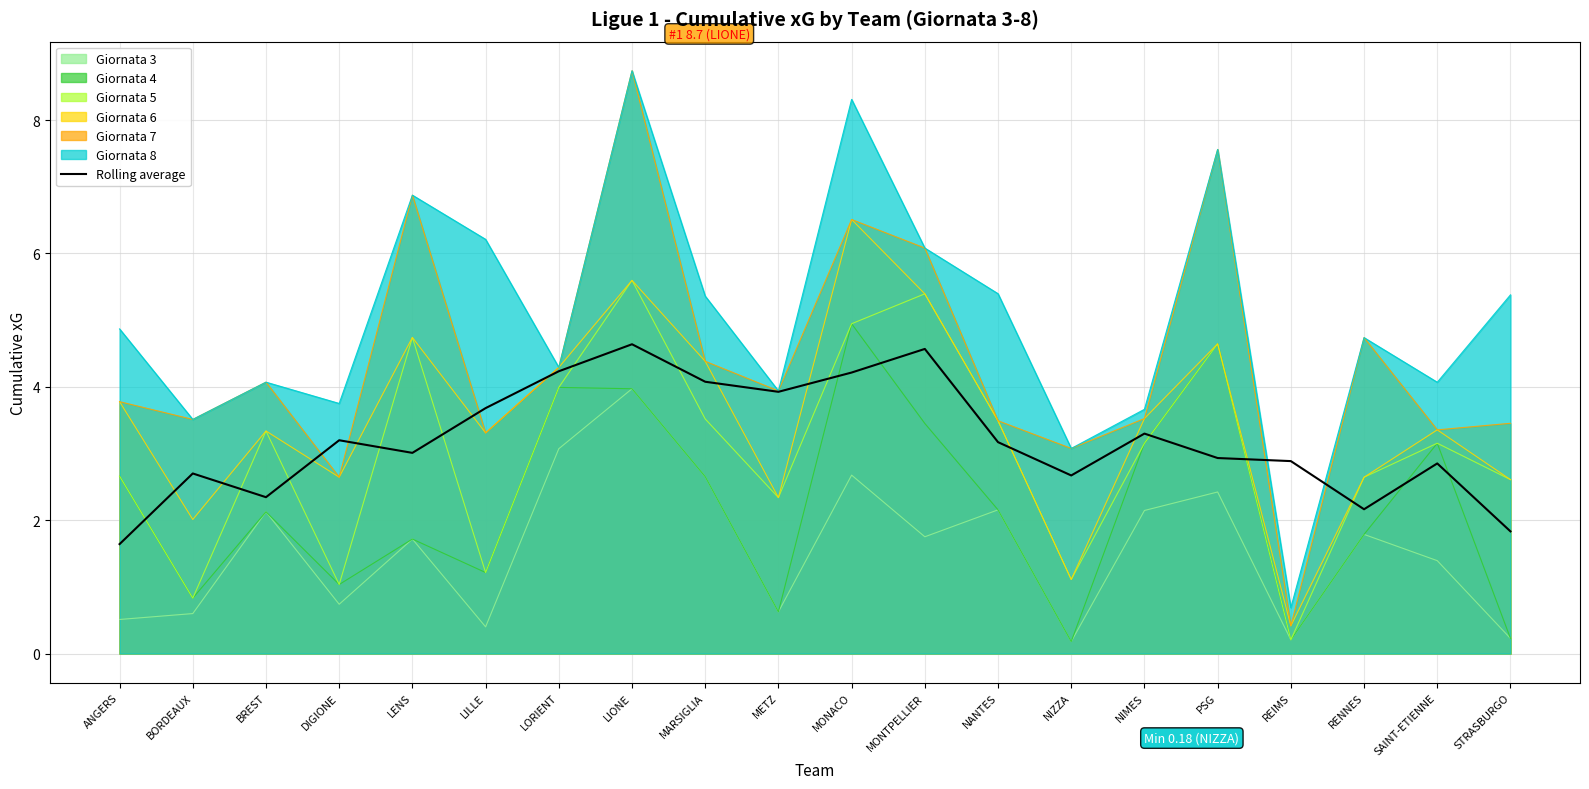

True or false: there are more than 0 points higher than both neighbors.

True